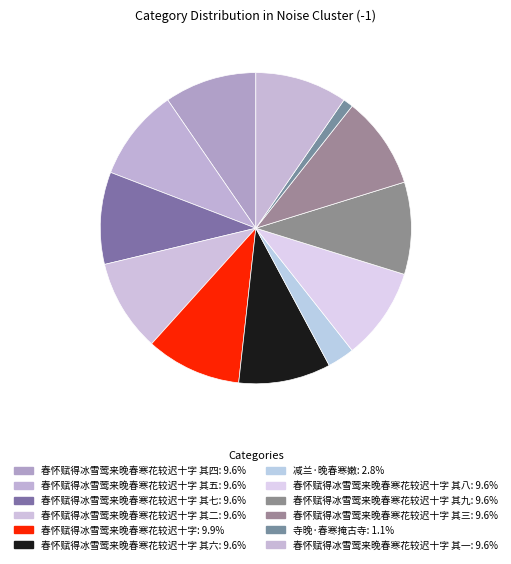

Count the number of slices in the pie.

12